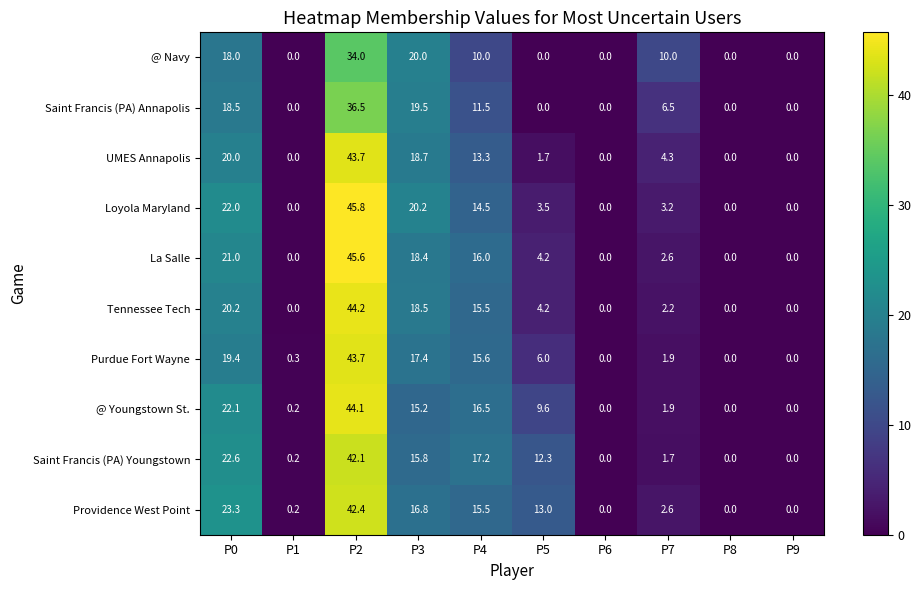

Which series has the widest spread of values?

Loyola Maryland